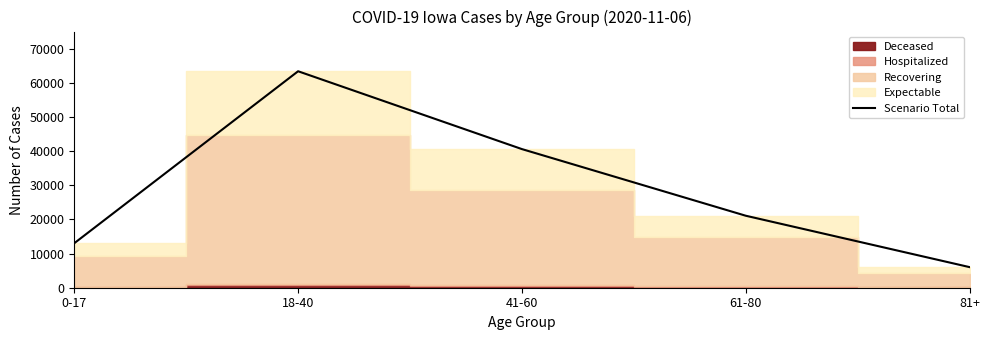

Which label corresponds to the smallest value in the chart?

81+